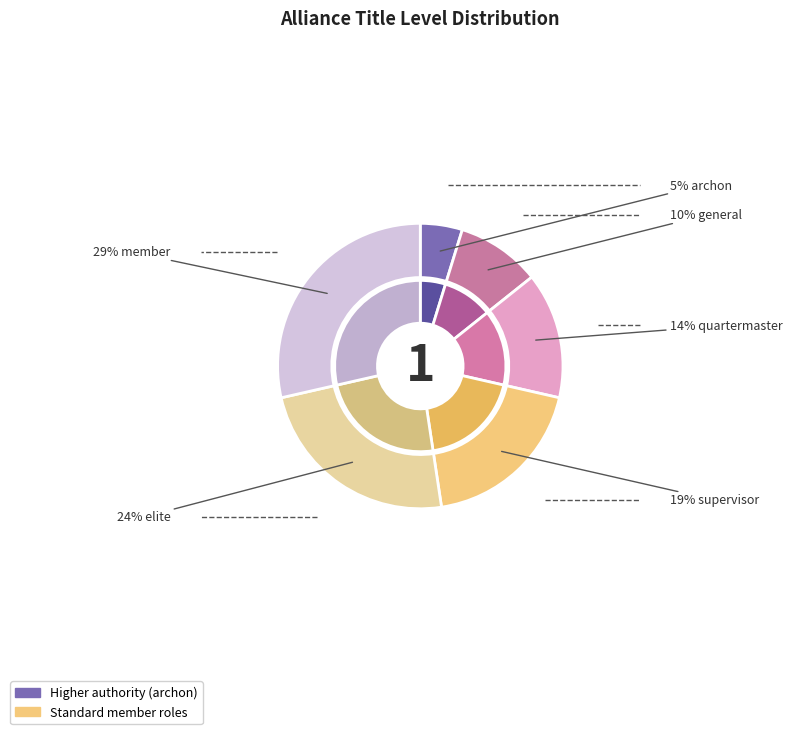

Is the sum of elite and general greater than half?

No